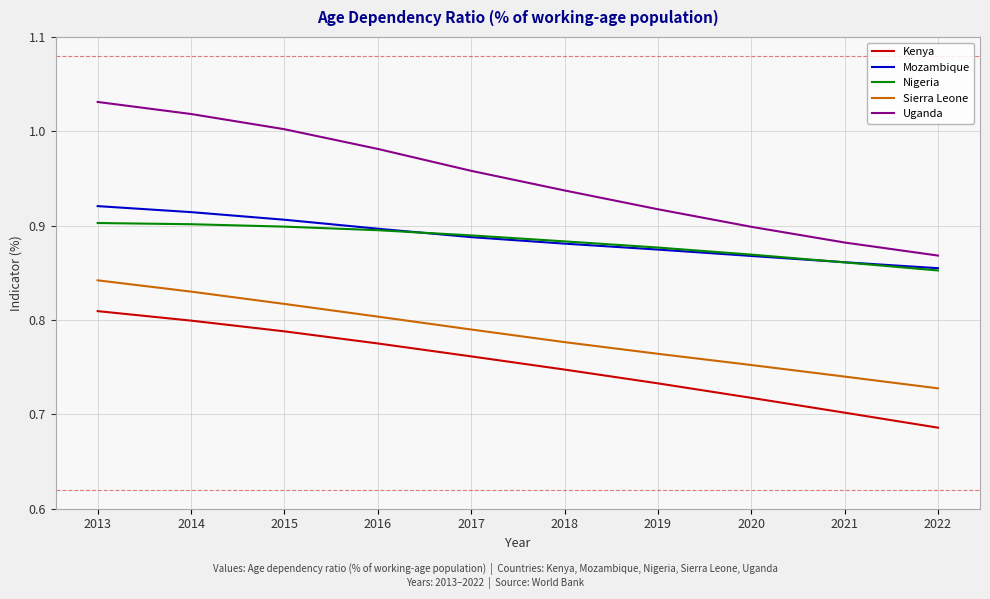

Is it true that Kenya equals 0.2 at 2020?

False